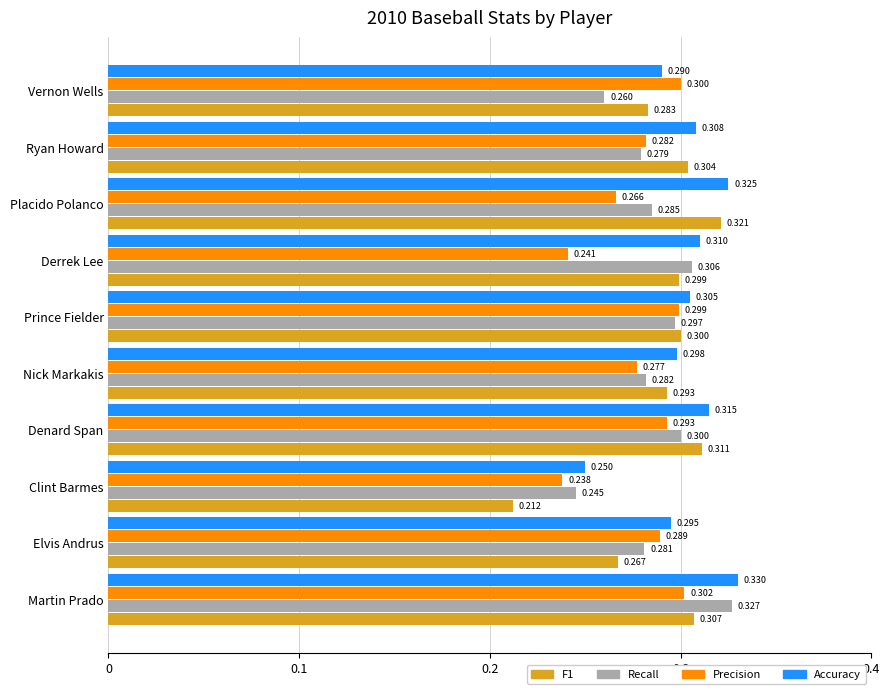

At which label does F1 reach its minimum?

Clint Barmes